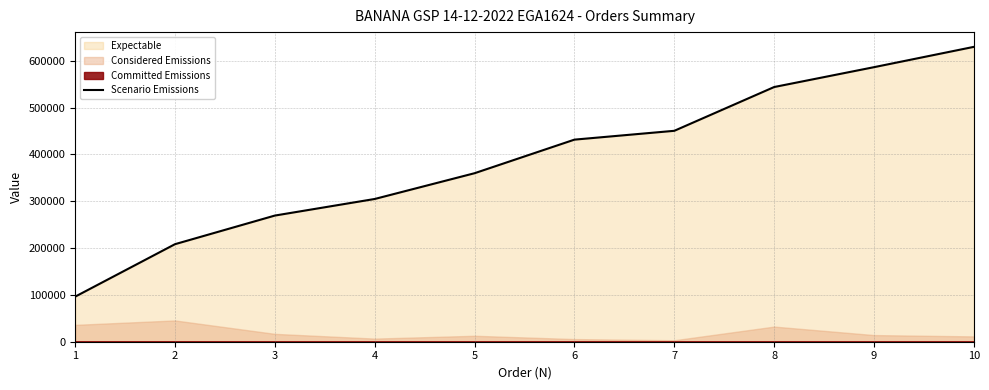

What is the maximum value shown in the chart?

629592.0